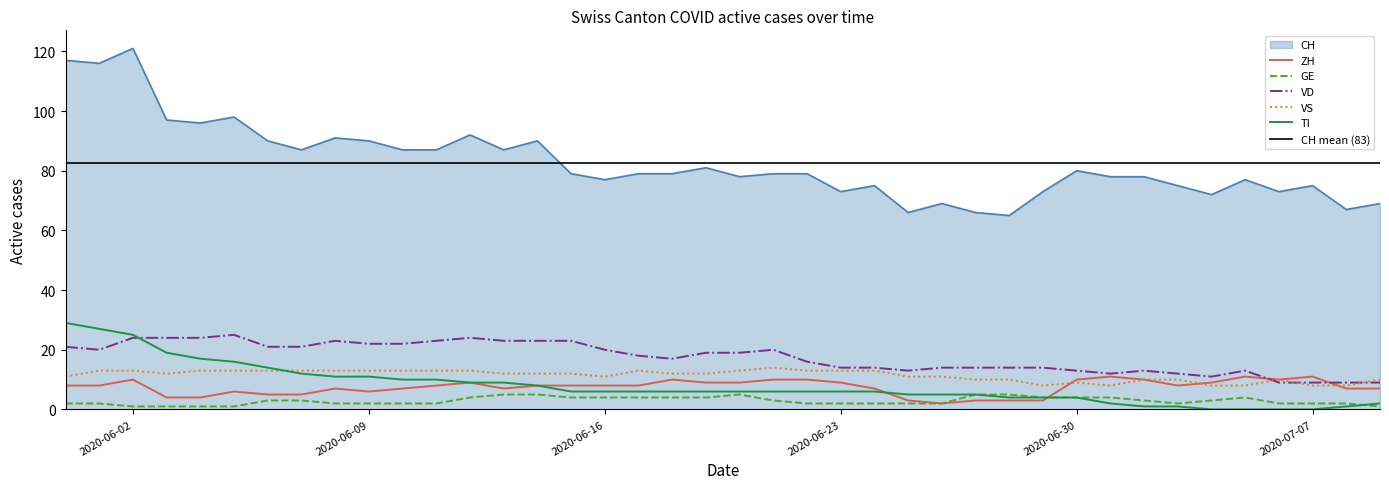

What is the maximum value for ZH?

11